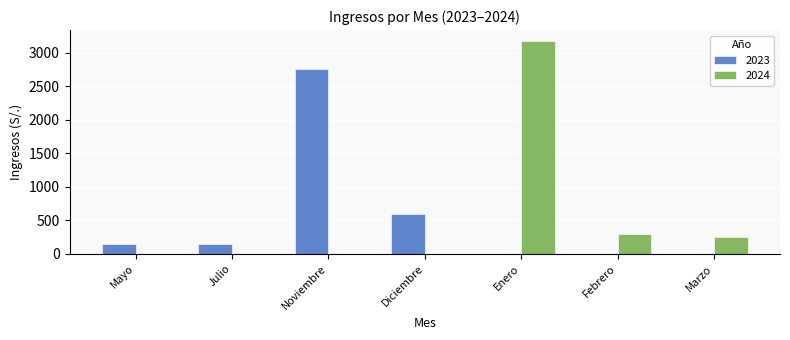

At which category is the sum across all series the highest?

Enero